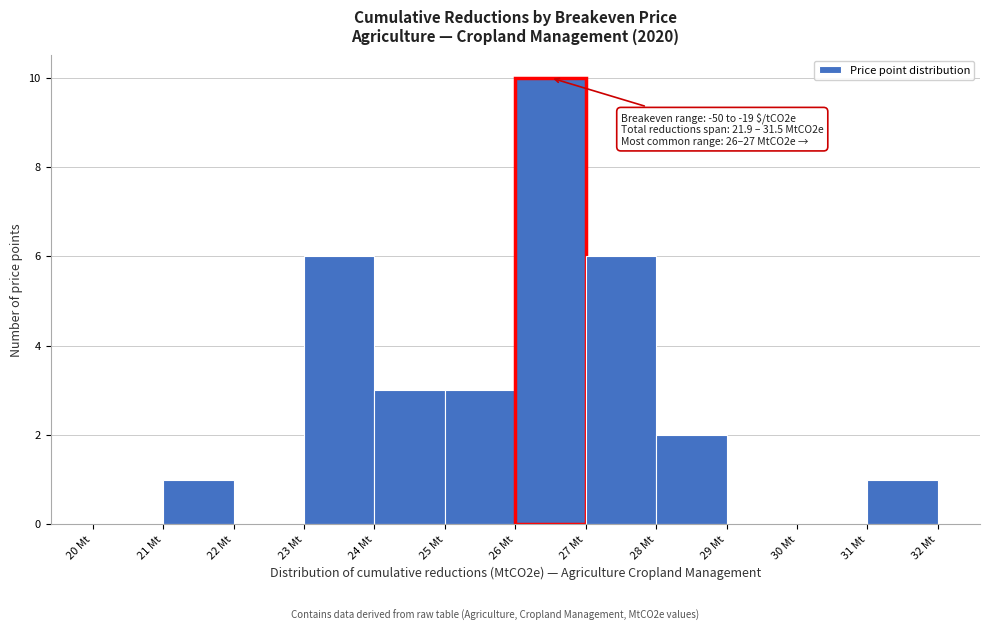

Over which range of the x-axis is the bar tallest?

26 to 27